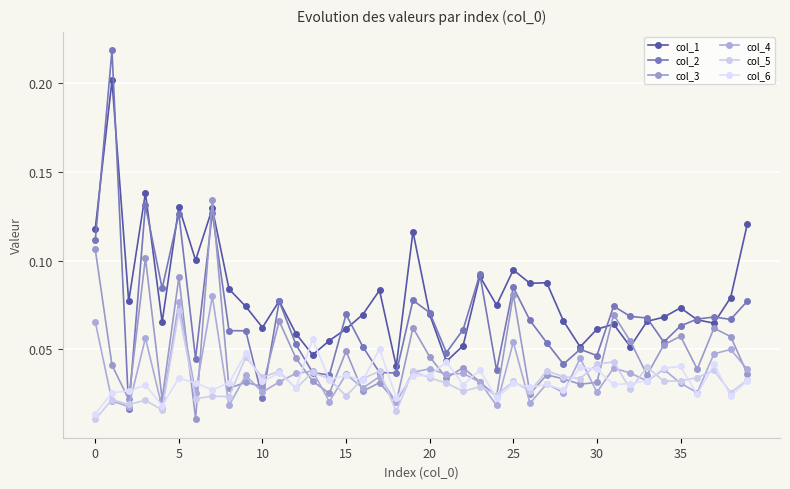

What is the label of the 39th point from the left?

38